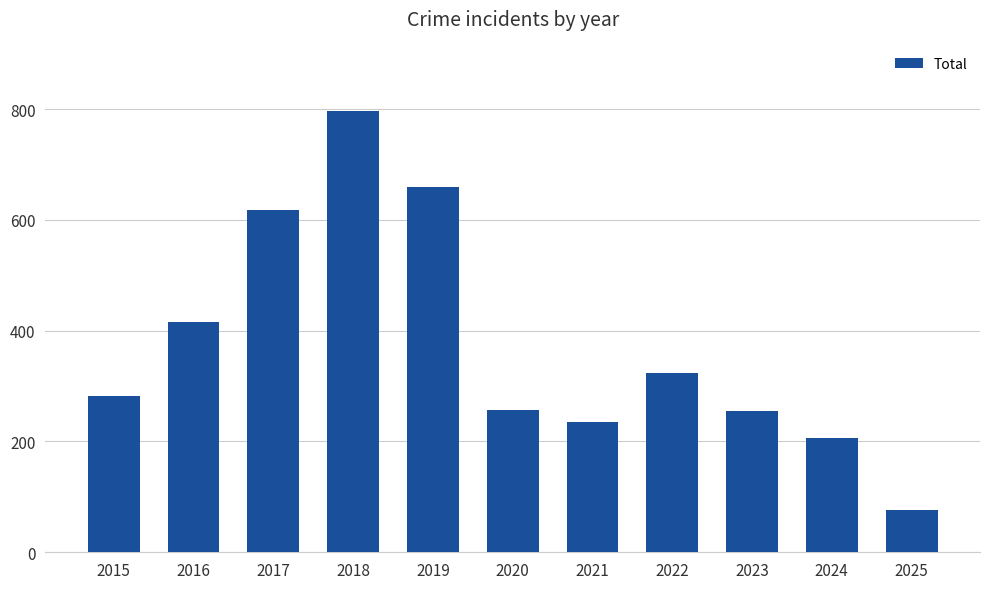

The chart shows a value of 93 at 2023. True or false?

False